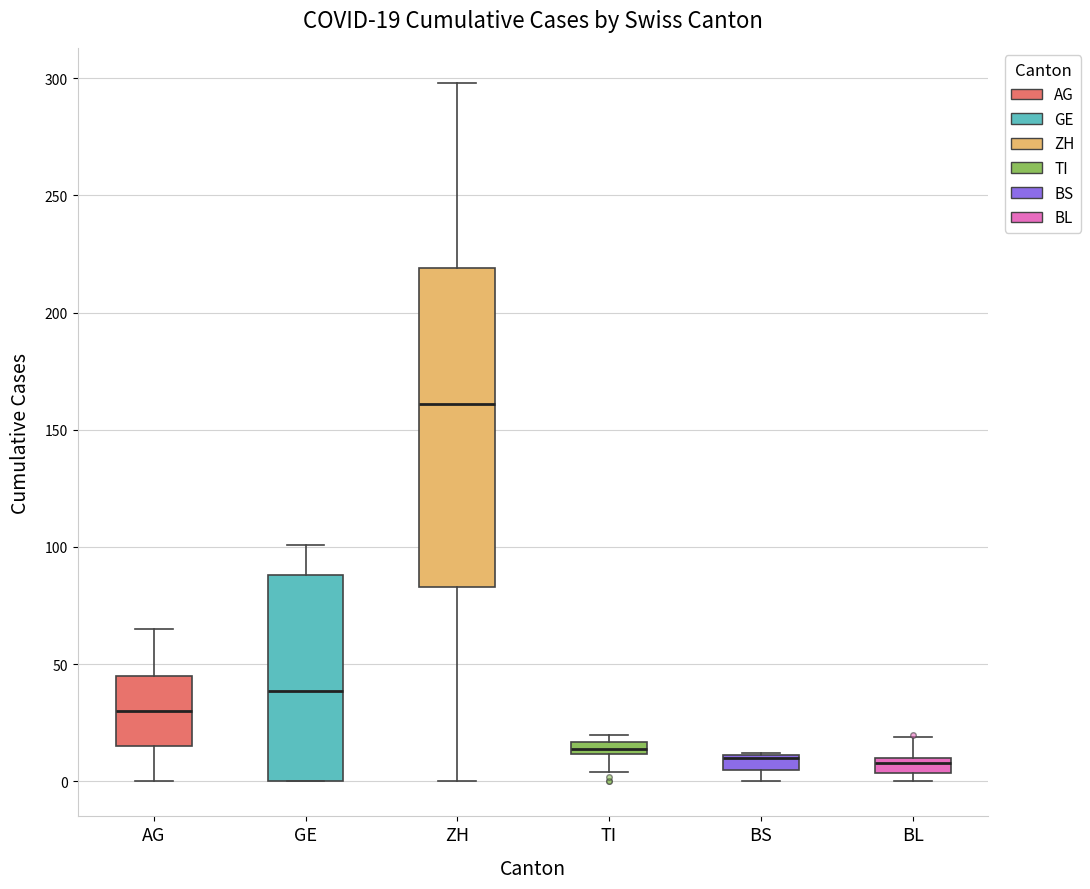

Comparing the boxes themselves (not the whiskers), which one is the tallest?

ZH